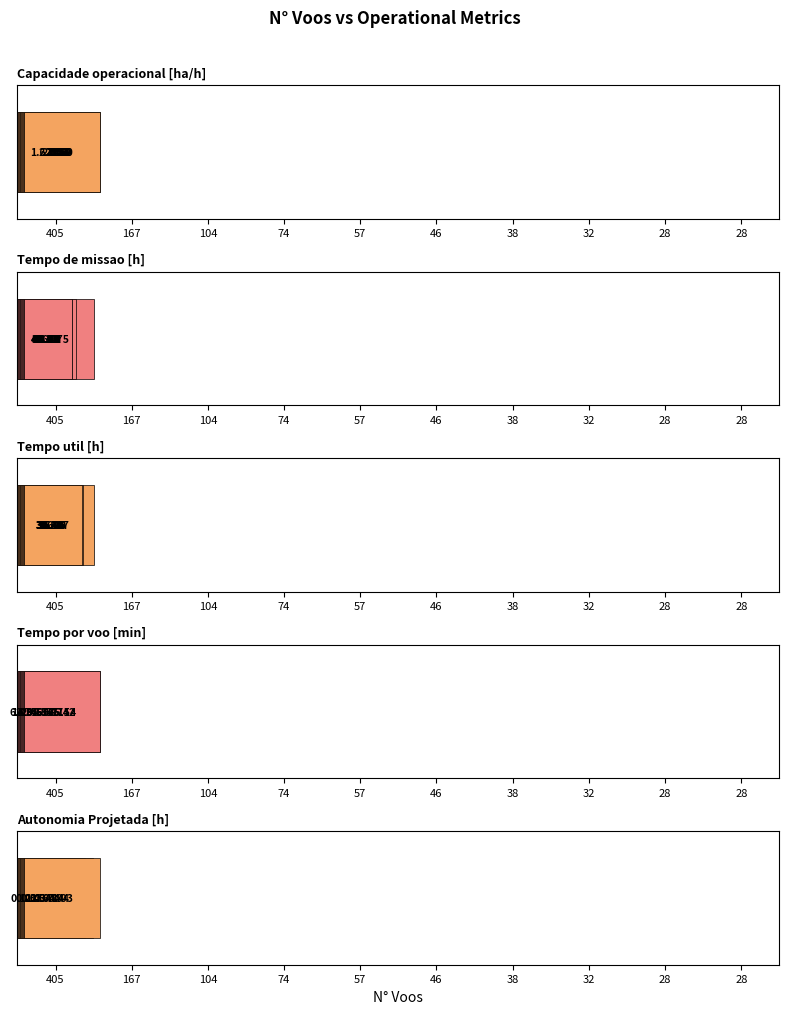

List the series in order of their peak value, lowest first.

Capacidade operacional [ha/h], Tempo de missao [h], Tempo util [h], Tempo por voo [min], Autonomia Projetada [h]